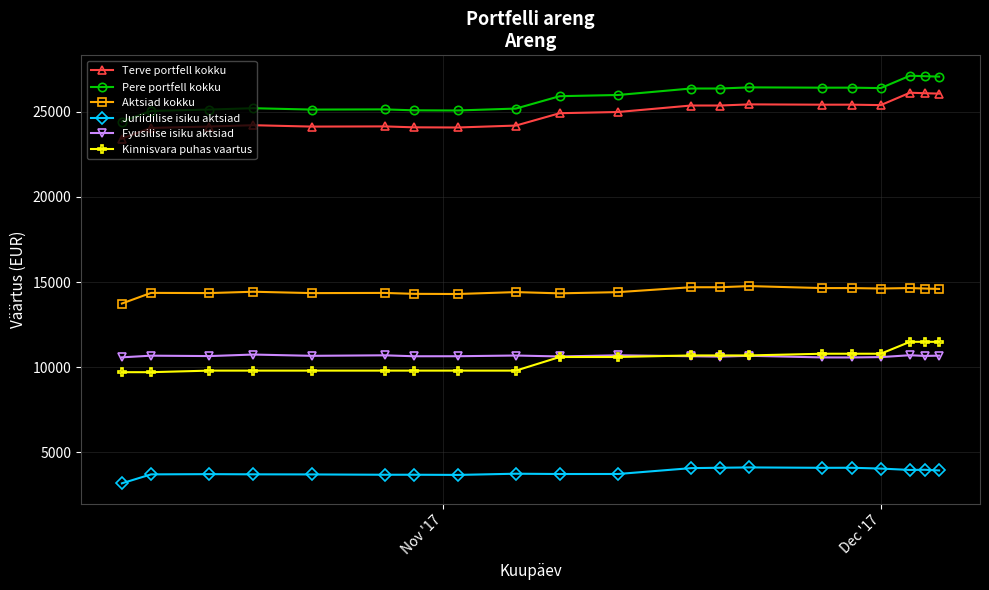

True or false: Fyusilise isiku aktsiad has more than 1 interior local peaks.

True